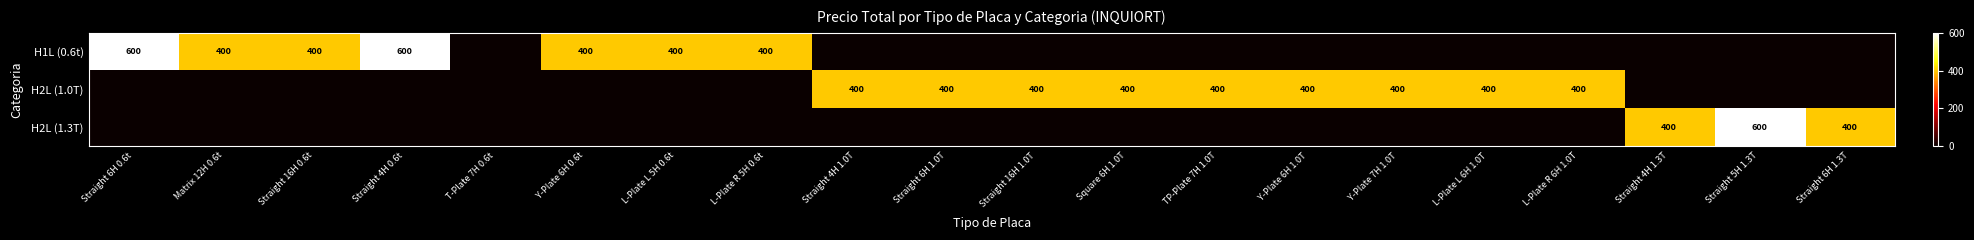

At how many categories does at least one series exceed 362?

19